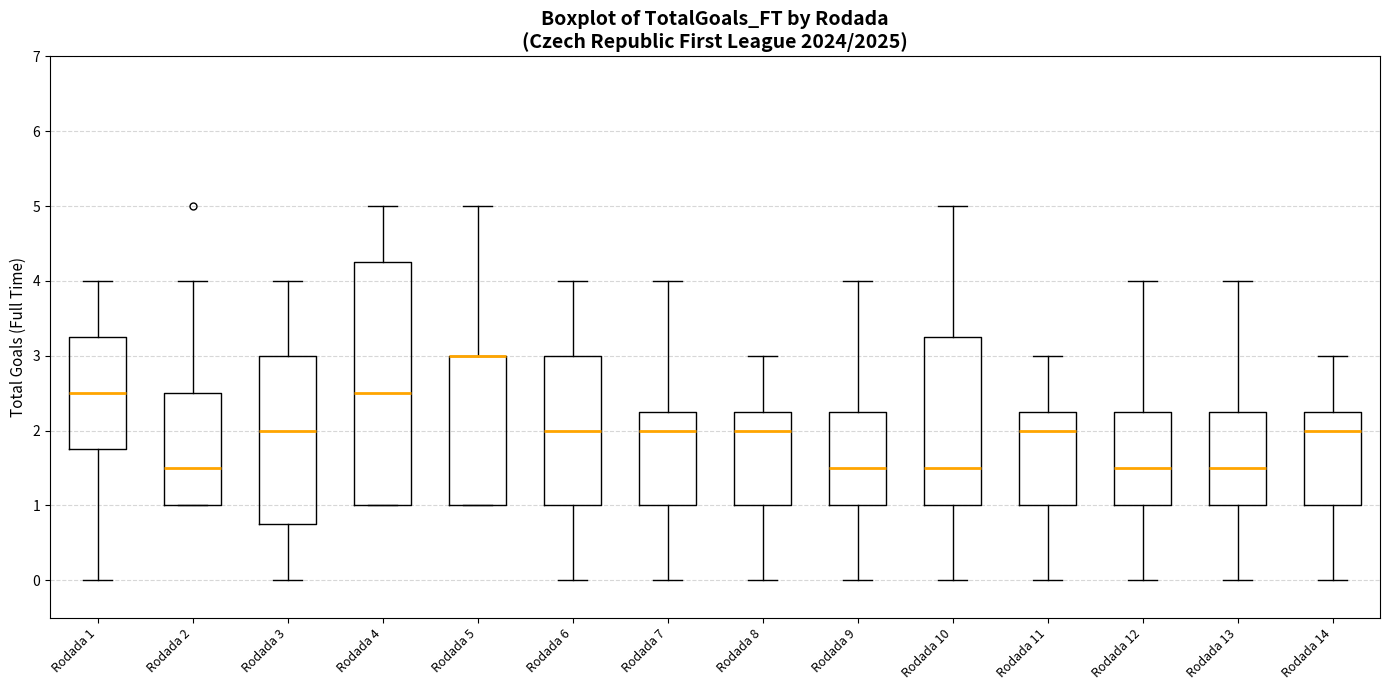

Reading left to right, read every box against the y-axis: the position of its median line, the range the box covers, and the ends of its whiskers. The values are not printed on the chart, so give them approximately, as read against the axis.

Rodada 1: median 2.5, box 1.8 to 3.3, whiskers 0.0 to 4.0
Rodada 2: median 1.5, box 1.0 to 2.5, whiskers 1.0 to 4.0
Rodada 3: median 2.0, box 0.8 to 3.0, whiskers 0.0 to 4.0
Rodada 4: median 2.5, box 1.0 to 4.3, whiskers 1.0 to 5.0
Rodada 5: median 3.0 (drawn on the box's upper edge), box 1.0 to 3.0, whiskers 1.0 to 5.0
Rodada 6: median 2.0, box 1.0 to 3.0, whiskers 0.0 to 4.0
Rodada 7: median 2.0, box 1.0 to 2.3, whiskers 0.0 to 4.0
Rodada 8: median 2.0, box 1.0 to 2.3, whiskers 0.0 to 3.0
Rodada 9: median 1.5, box 1.0 to 2.3, whiskers 0.0 to 4.0
Rodada 10: median 1.5, box 1.0 to 3.3, whiskers 0.0 to 5.0
Rodada 11: median 2.0, box 1.0 to 2.3, whiskers 0.0 to 3.0
Rodada 12: median 1.5, box 1.0 to 2.3, whiskers 0.0 to 4.0
Rodada 13: median 1.5, box 1.0 to 2.3, whiskers 0.0 to 4.0
Rodada 14: median 2.0, box 1.0 to 2.3, whiskers 0.0 to 3.0